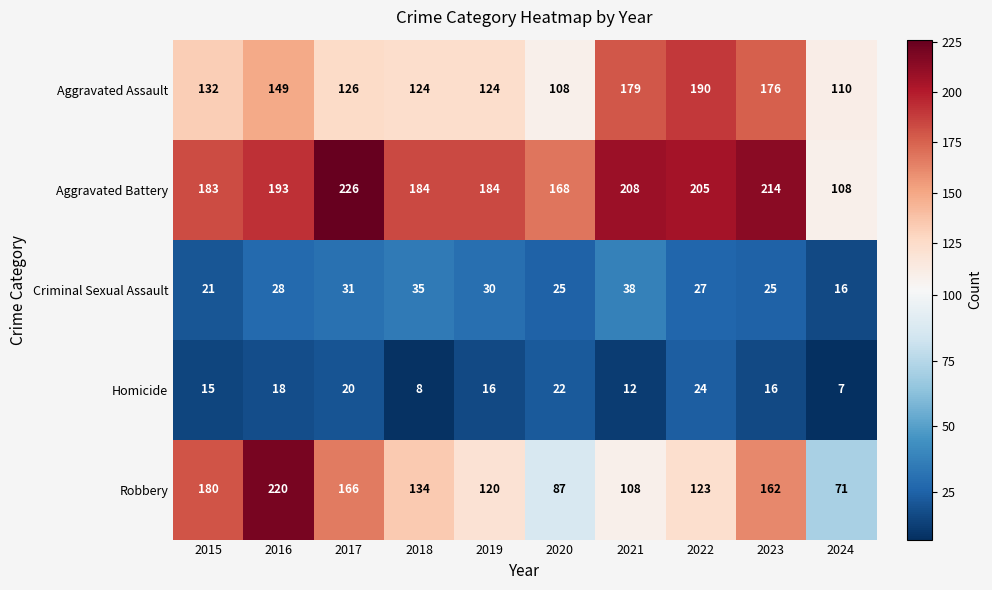

Count the number of categories in the chart.

10